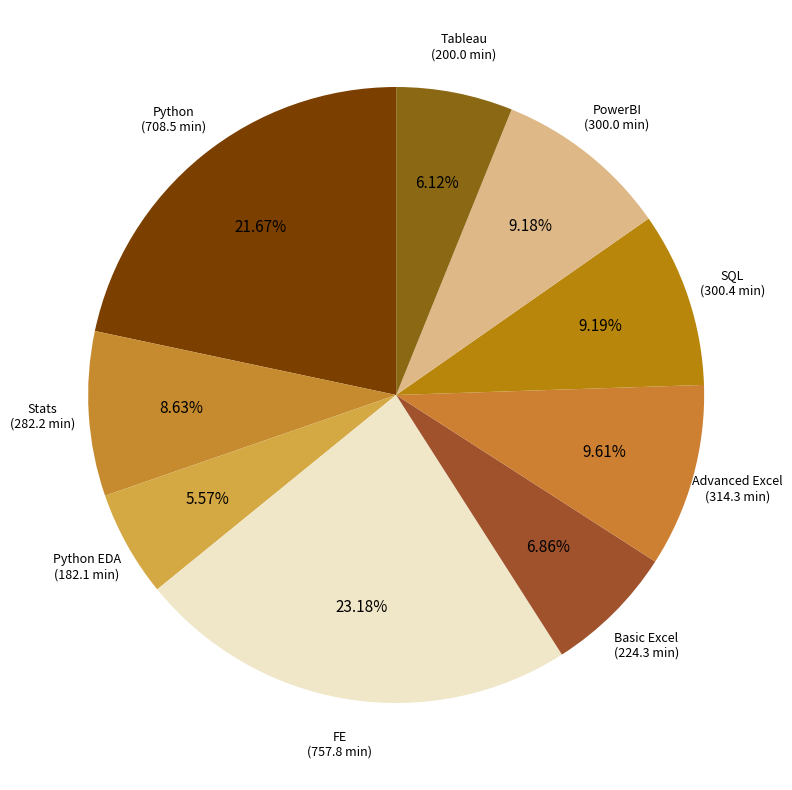

What is the ratio of the value at FE (757.8 min) to the value at Tableau (200.0 min)?

3.8